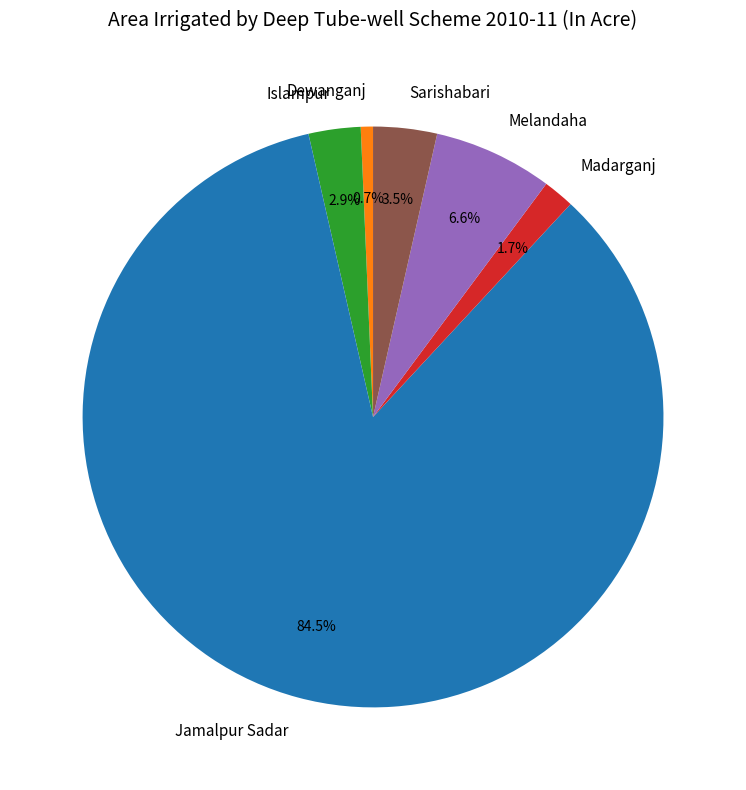

What percentage is the Islampur slice, to the nearest percent?

3%